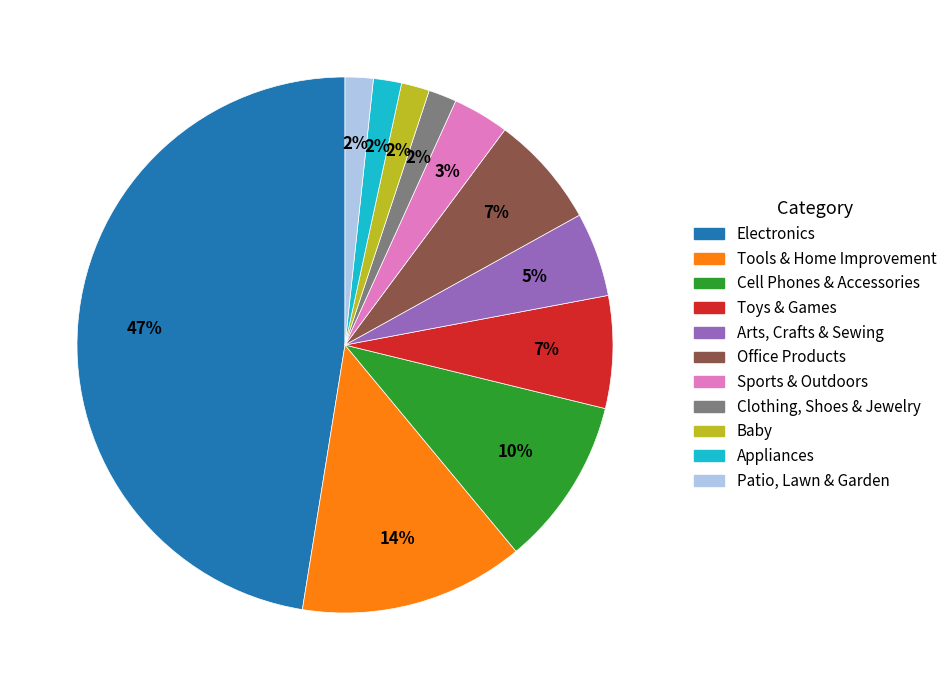

Does any single category account for the majority?

No